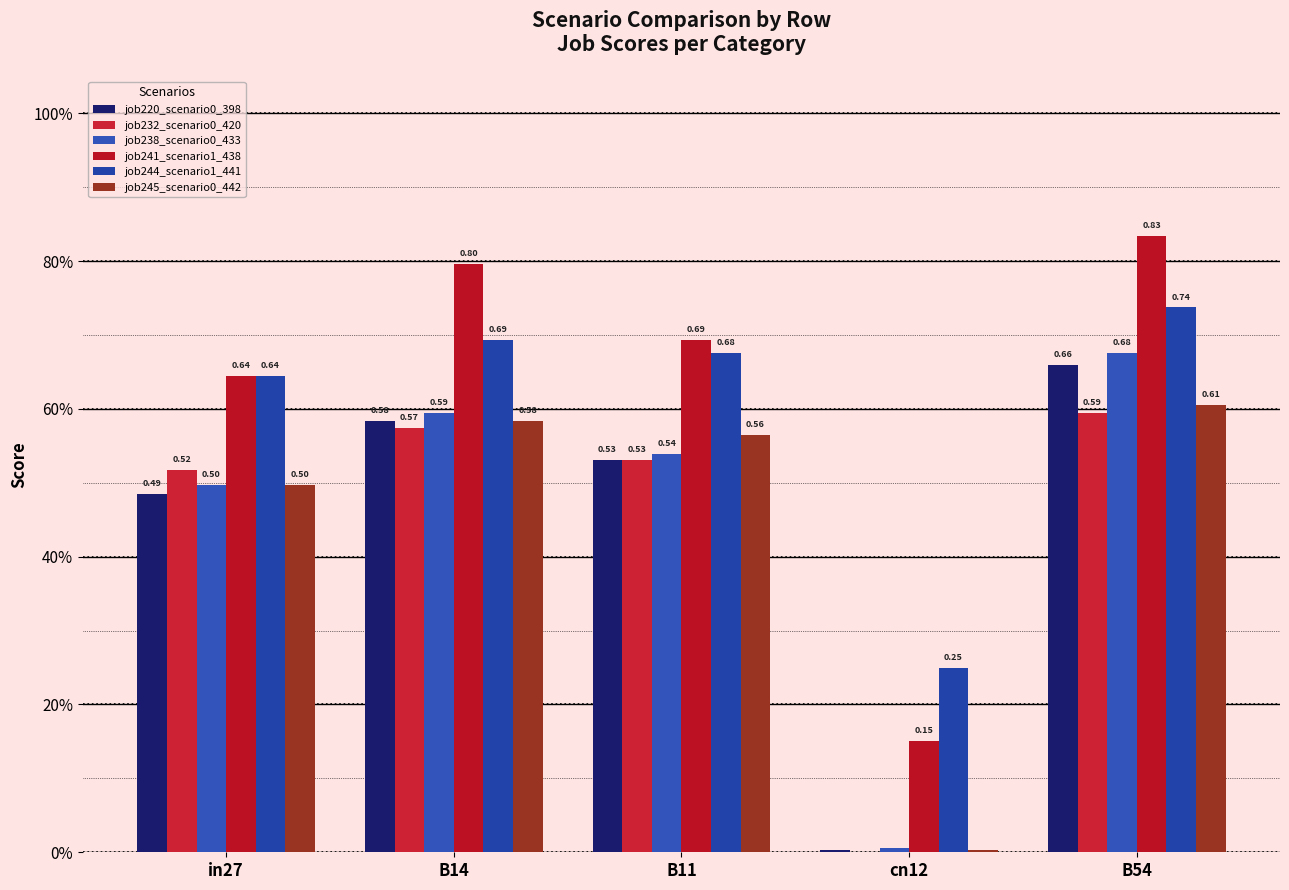

Are the bars horizontal?

No